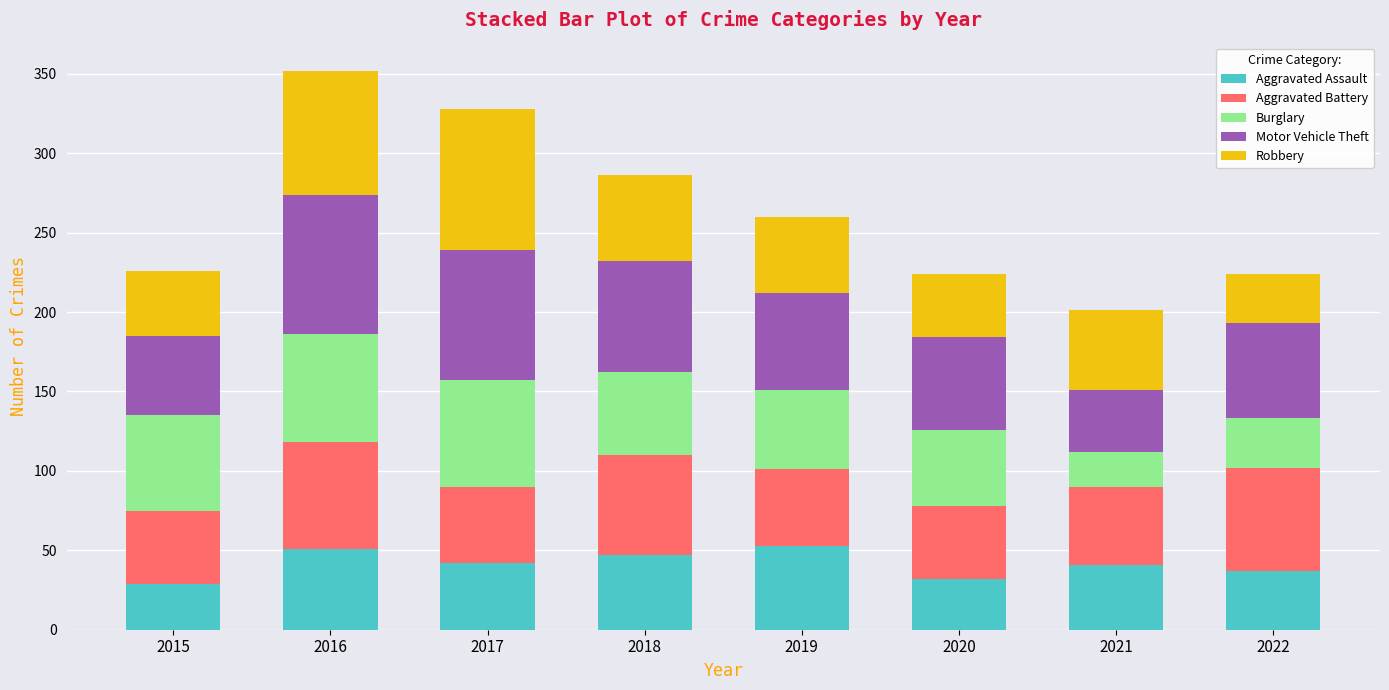

What is the total value across all series at 2016?

352